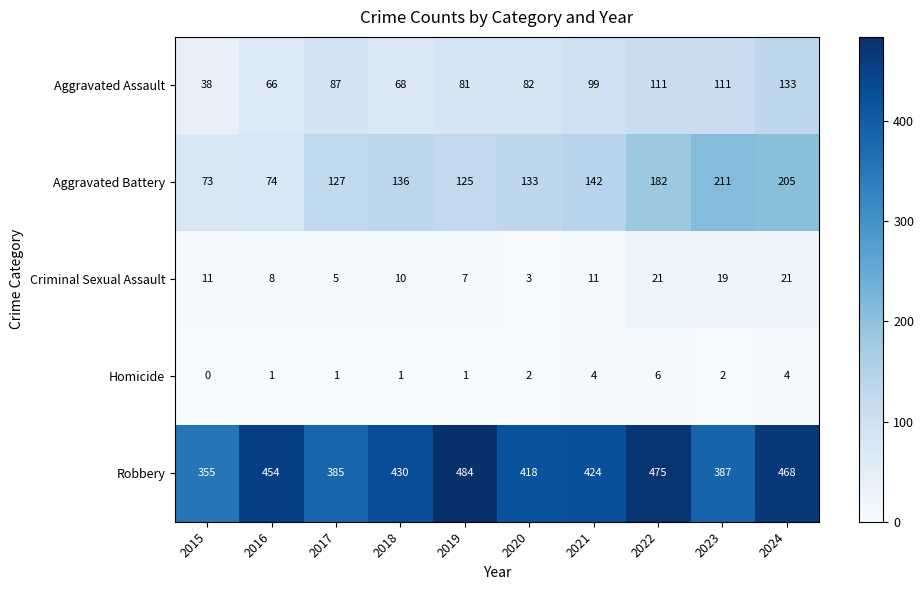

Is it true that Robbery equals 788 at 2019?

False